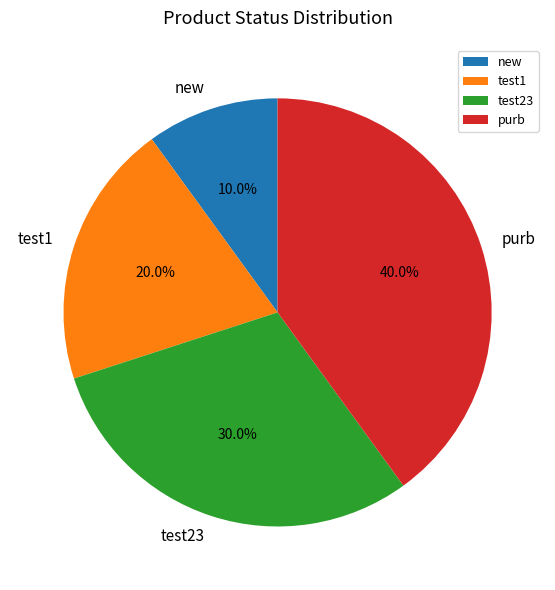

What percentage is the purb slice, to the nearest percent?

40%